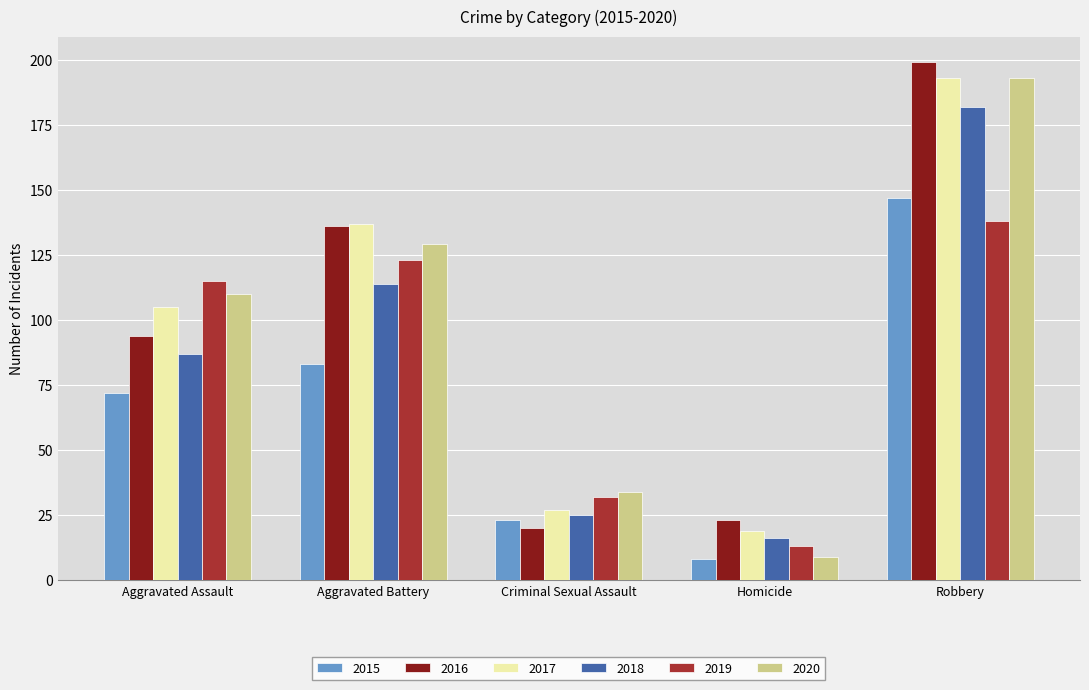

At how many categories does at least one series exceed 166?

1